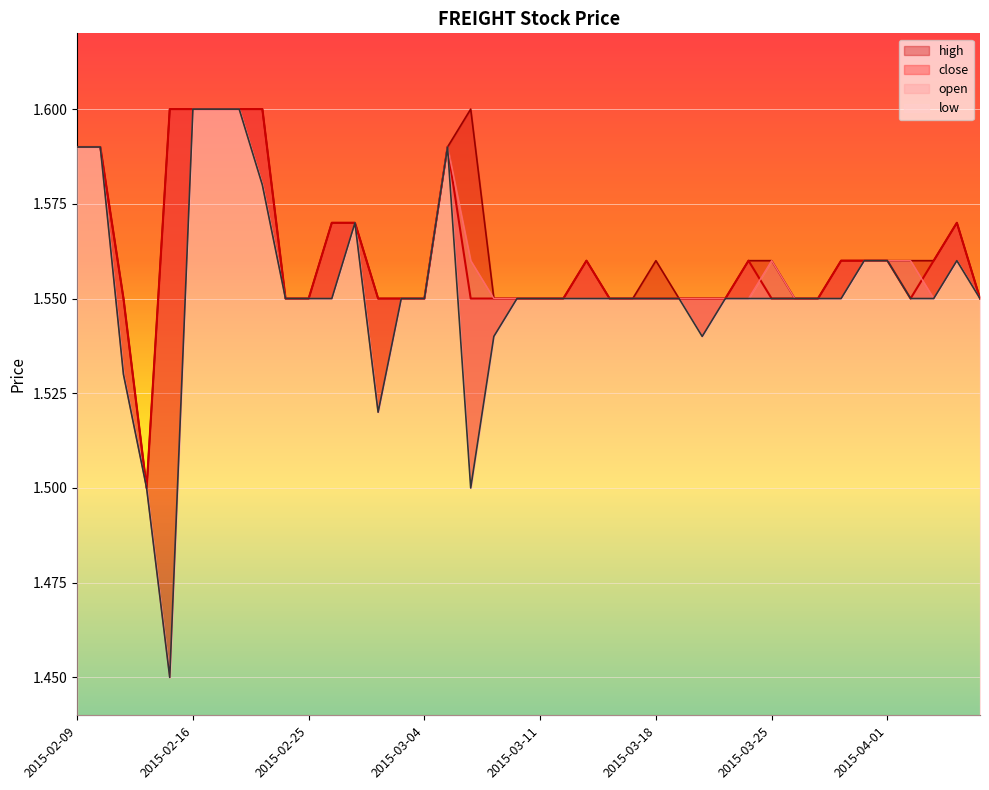

The low series shows 2.4 at 2015-03-20. True or false?

False